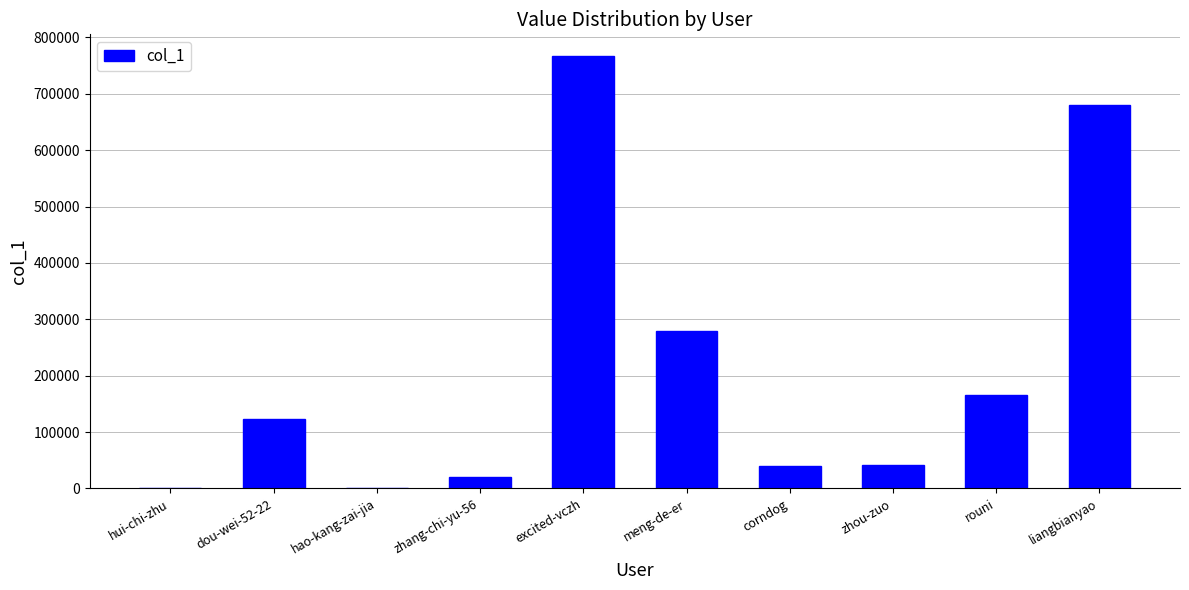

How many series are shown in this chart?

1